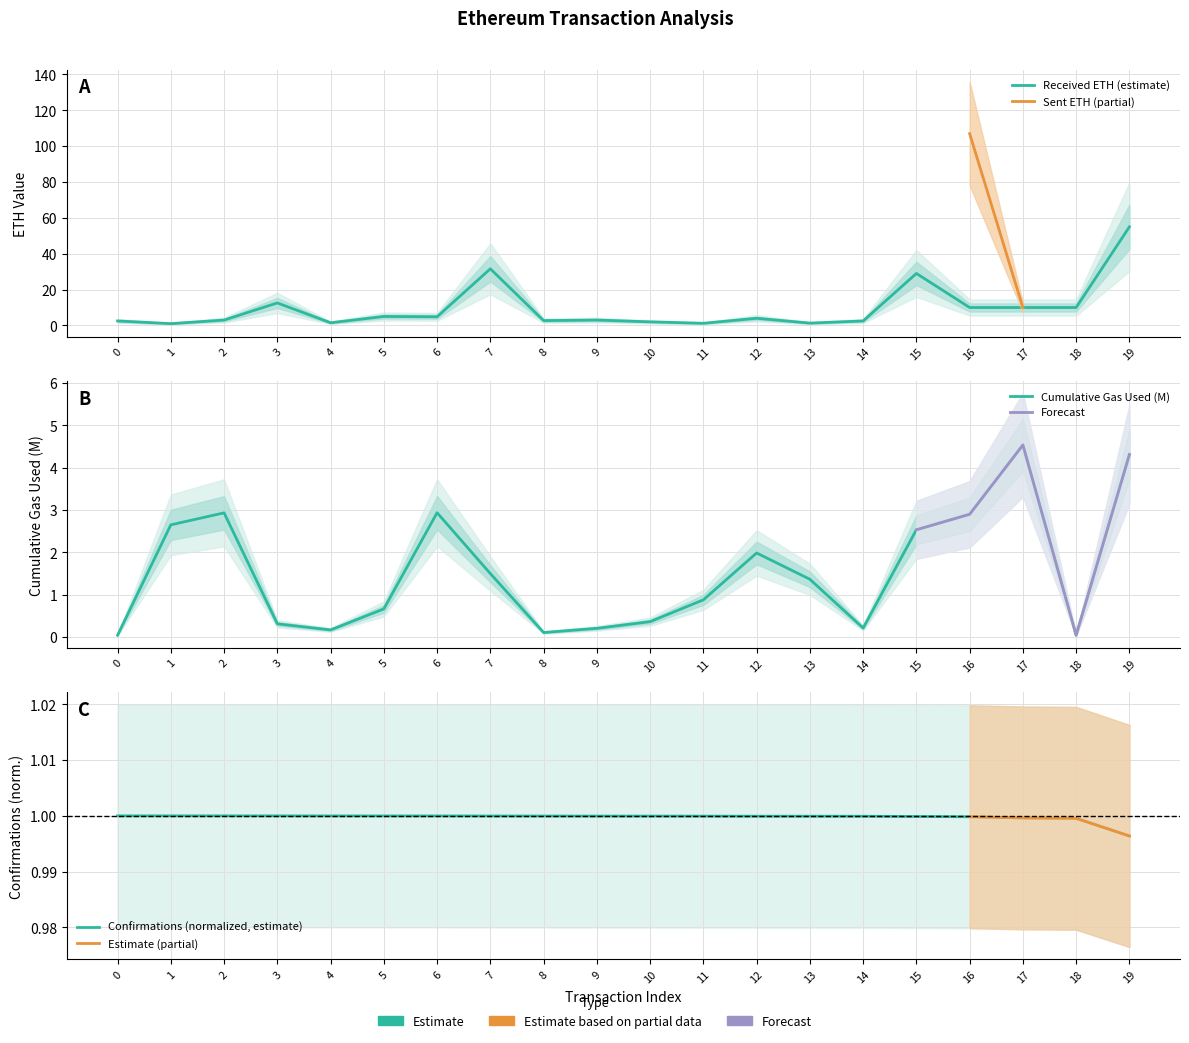

Is it true that confirmations equals 1.0 at 7?

True